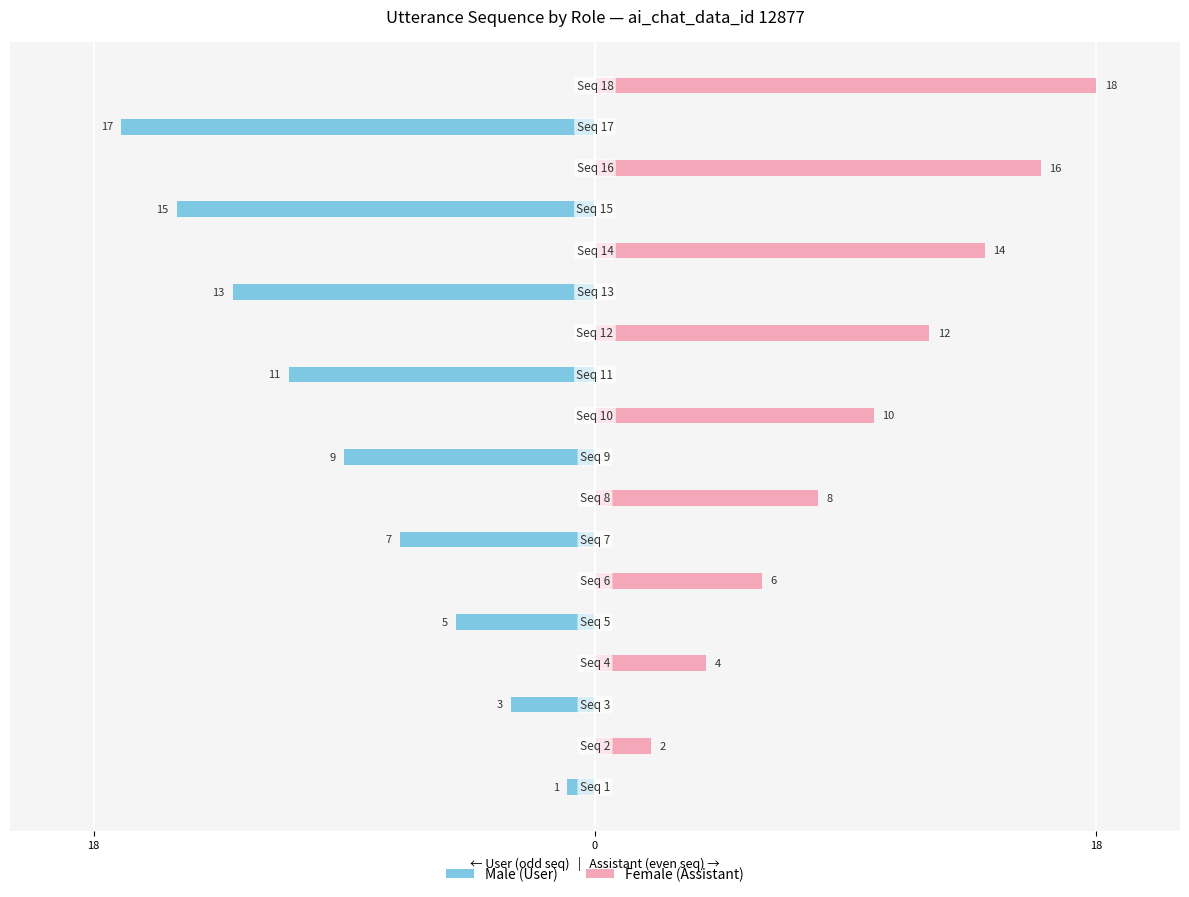

The Female (Assistant) series shows 10 at 5. True or false?

False